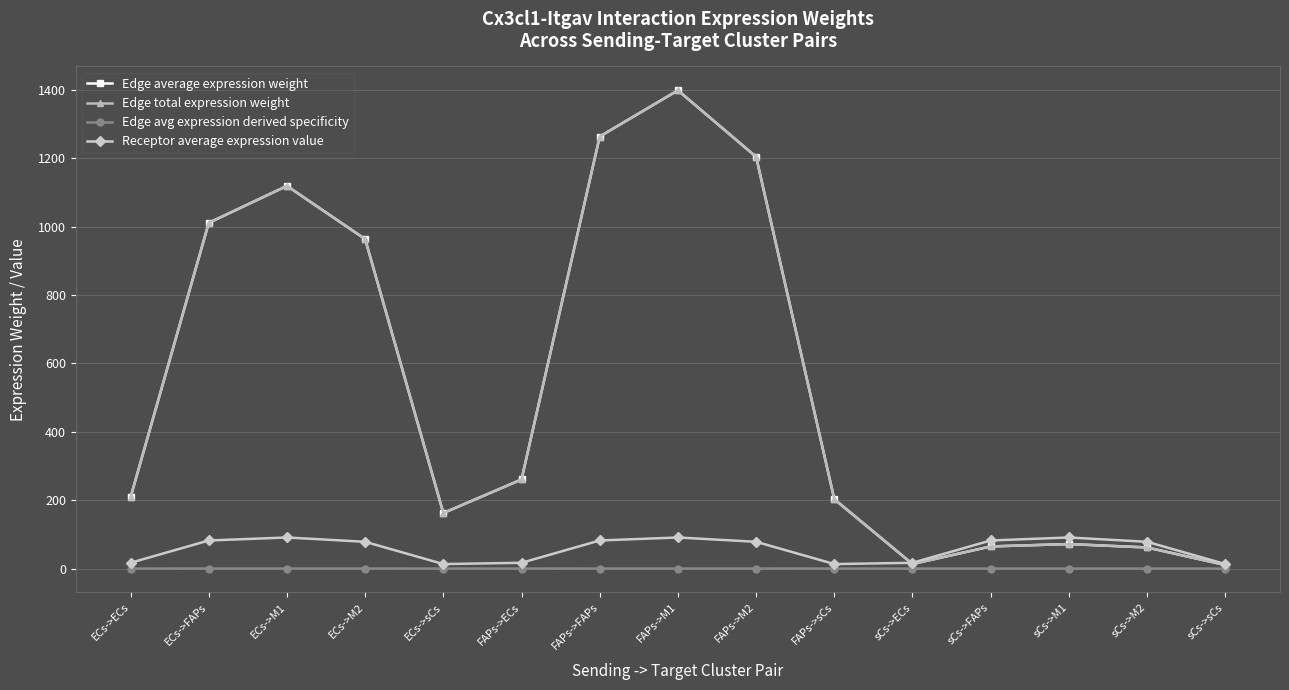

In Edge average expression weight, how many points are lower than both neighbors (excluding endpoints)?

2